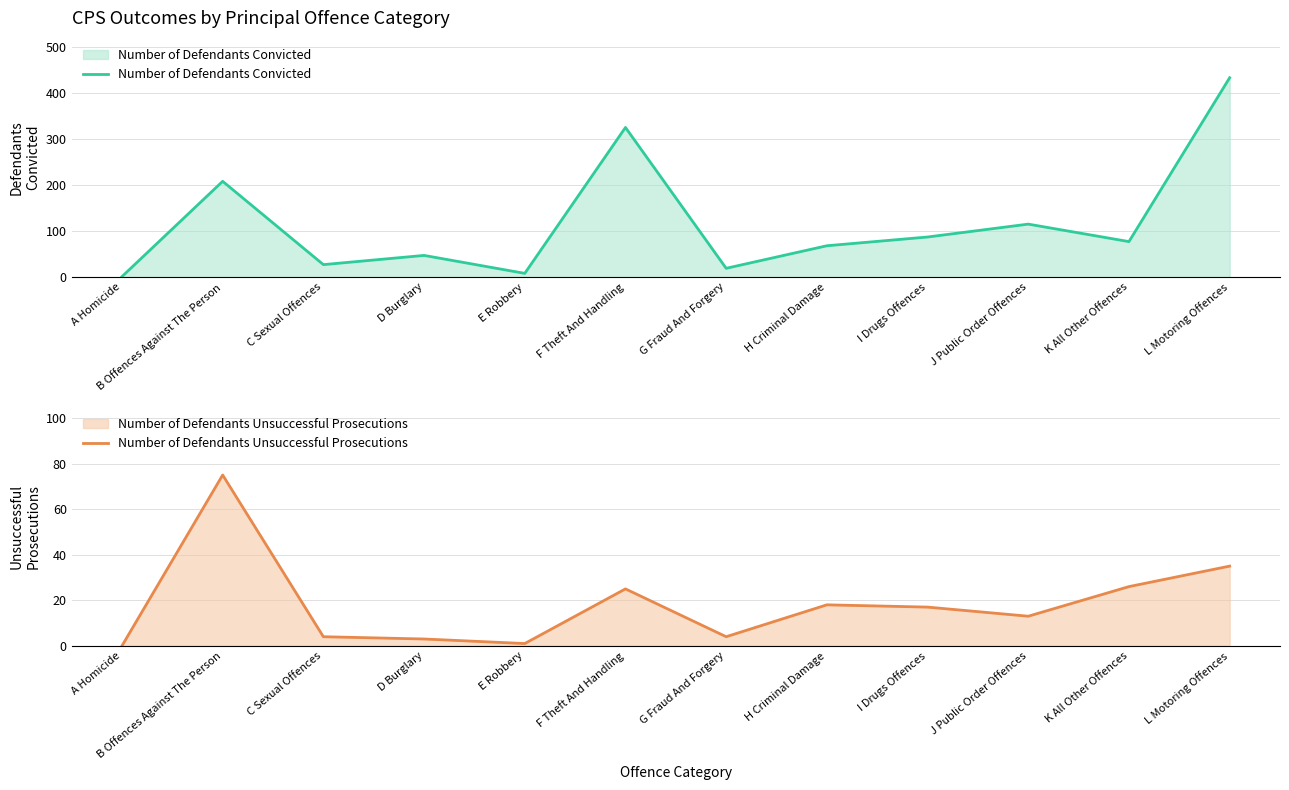

Does the chart have visible grid lines?

Yes